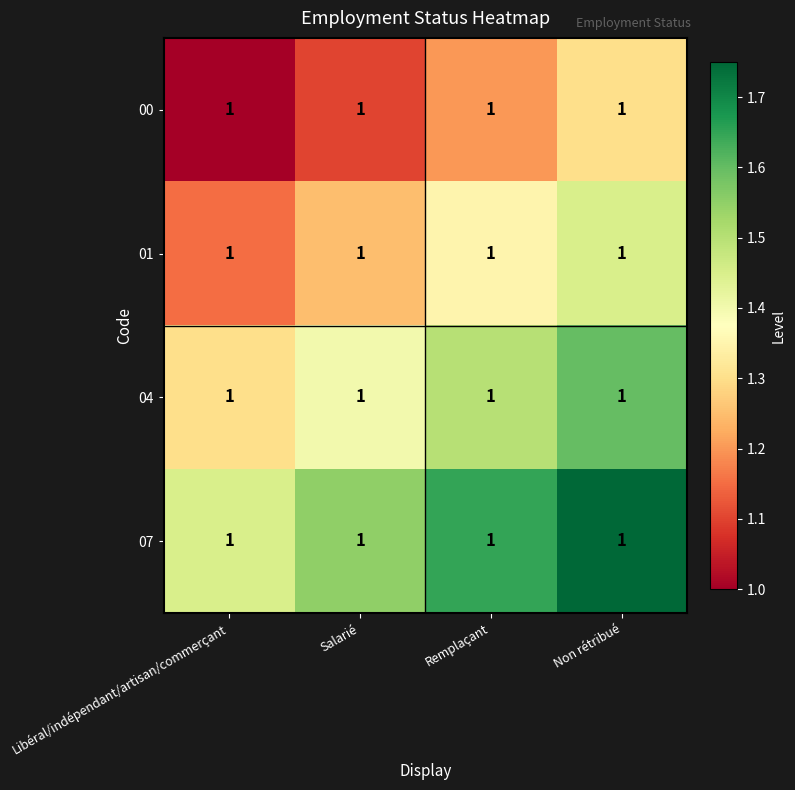

What is the approximate value of 00 at Salarié?

1.1